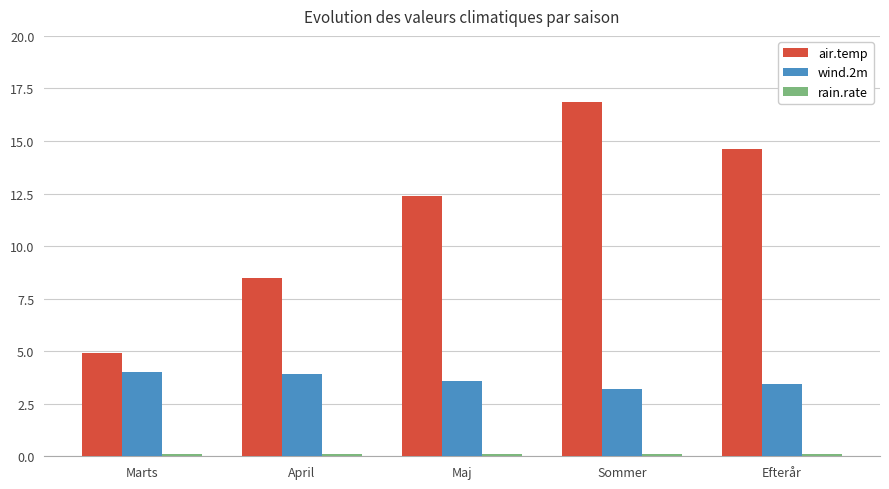

What value does the air.temp series have at Maj?

12.4